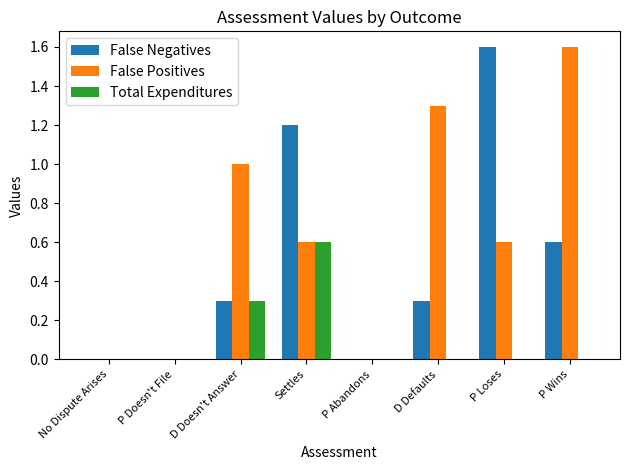

Between No Dispute Arises and P Wins, which series saw the biggest shift?

False Positives